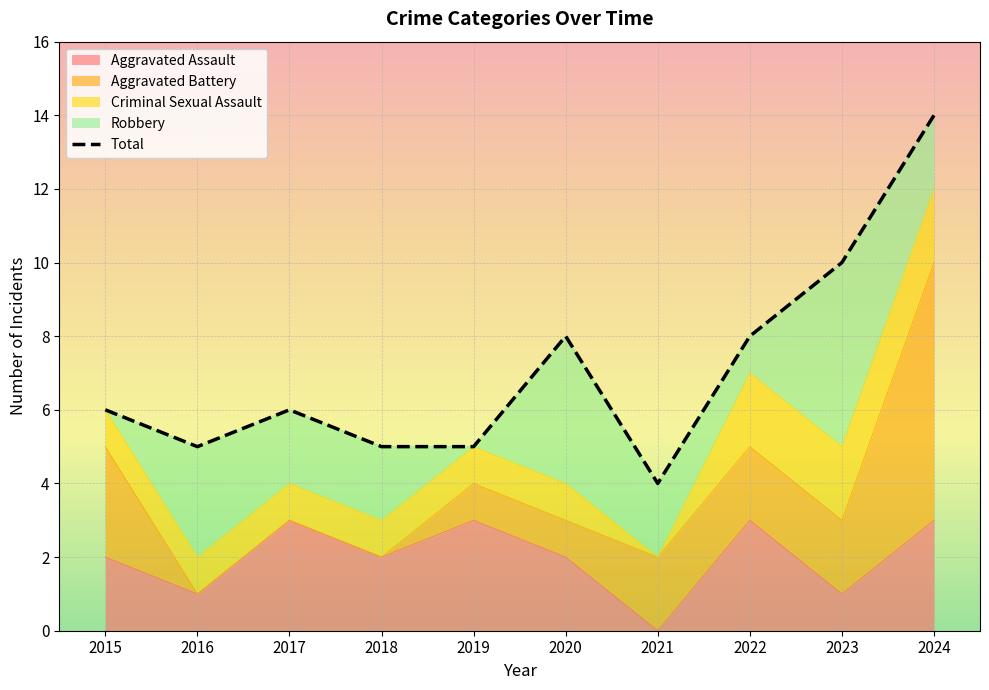

How many interior local peaks (higher than both neighbors) does the data have?

2